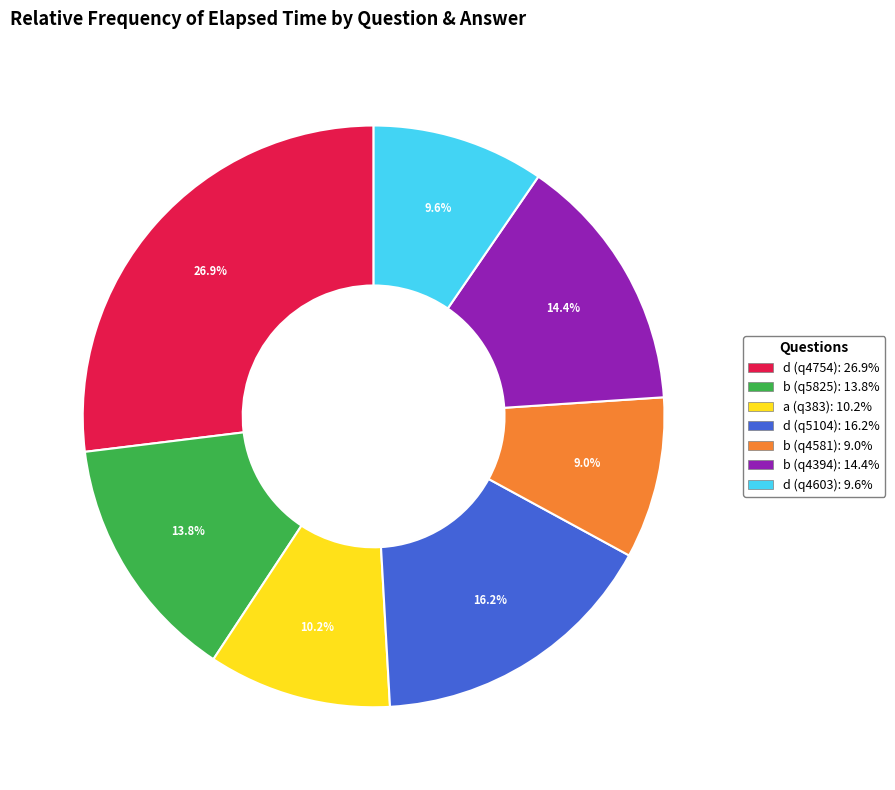

Which has a higher value, b (q5825) or d (q5104)?

d (q5104)